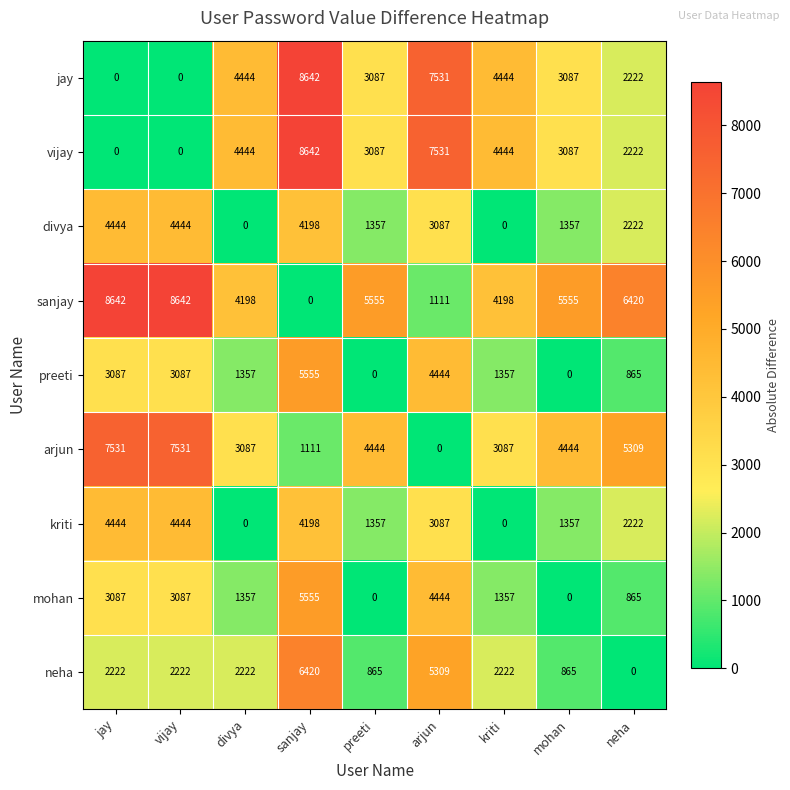

At which category is the sum across all series the highest?

sanjay